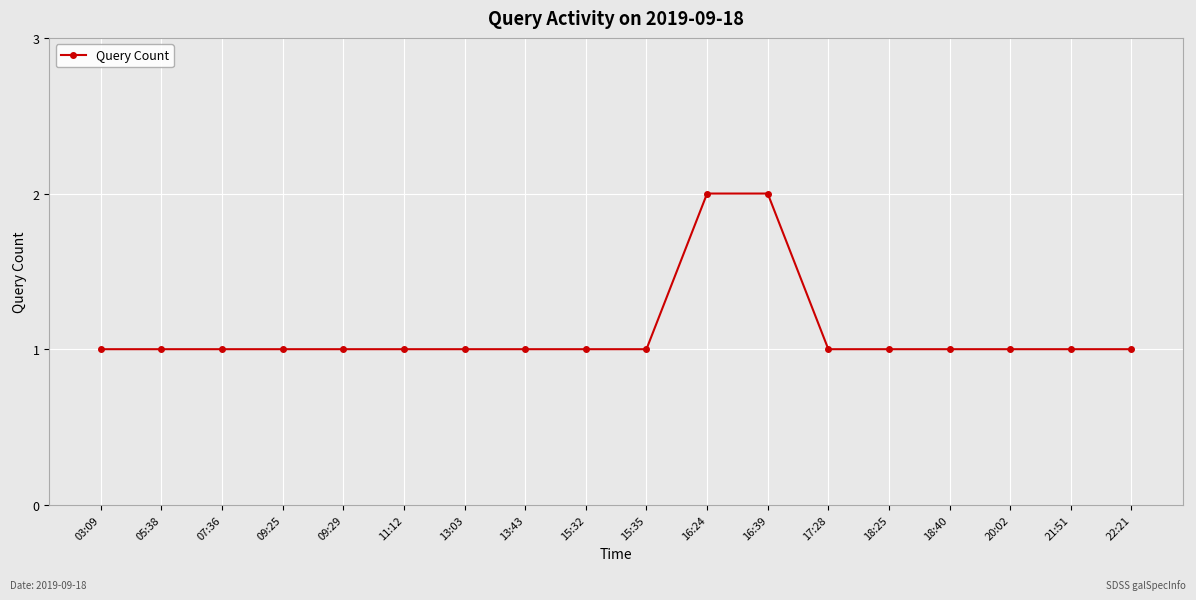

Reading left to right, transcribe all the data shown in this chart.

1	1	1	1	1	1	1	1	1	1	2	2	1	1	1	1	1	1